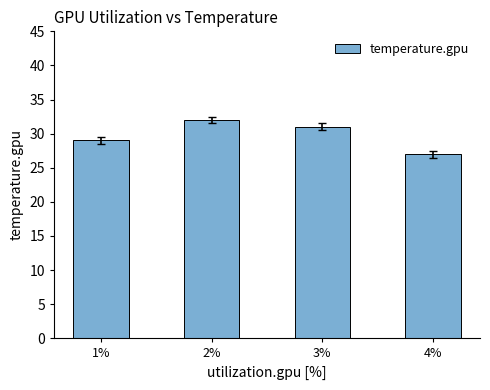

Reading right to left, list all the values displayed in this chart.

27	31	32	29